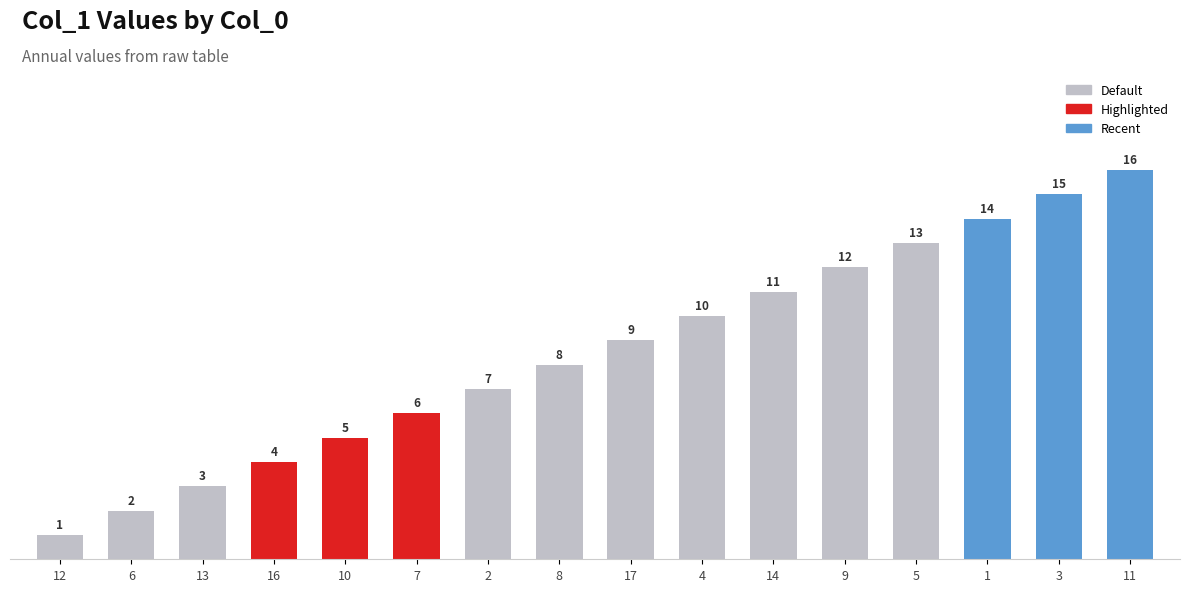

Is it true that the value at 4 is 10?

True